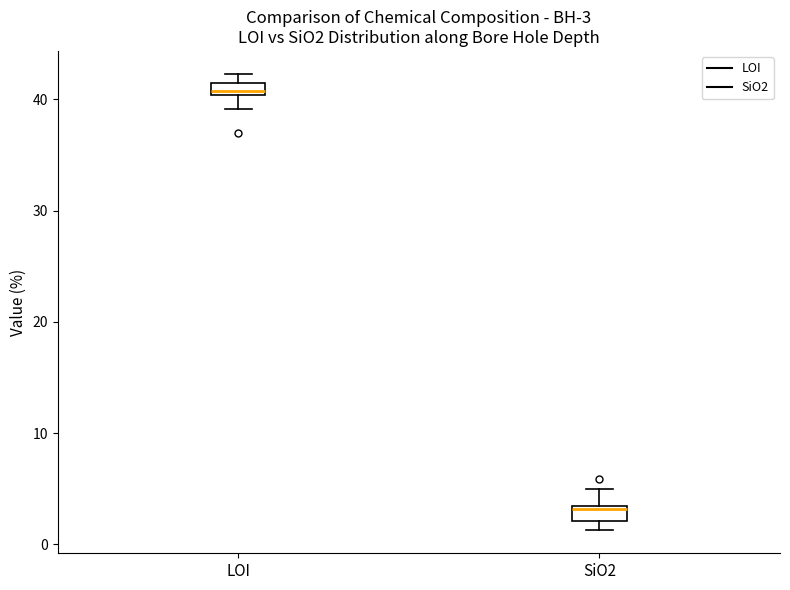

Which box has the highest median line?

LOI